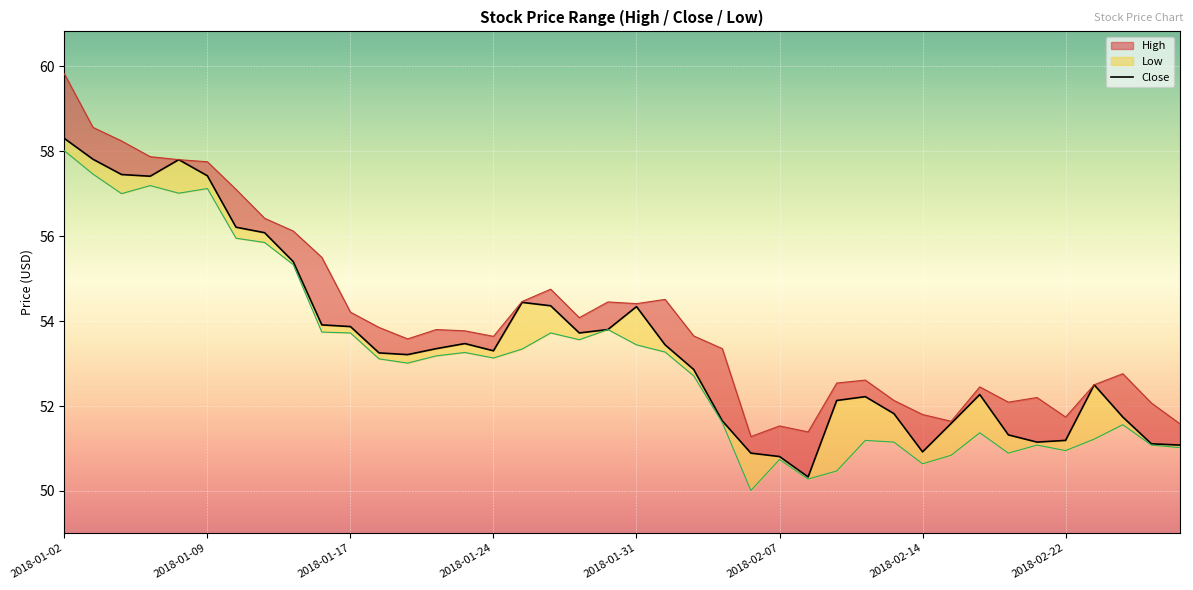

How many lines are shown in the chart?

1